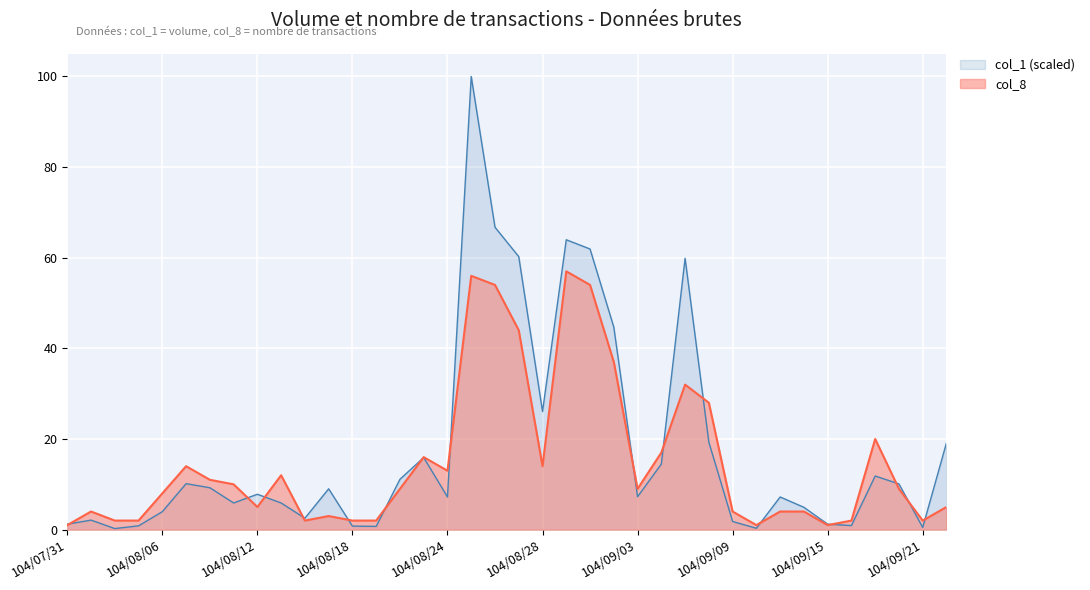

Which category has the lowest value across all series?

104/08/04